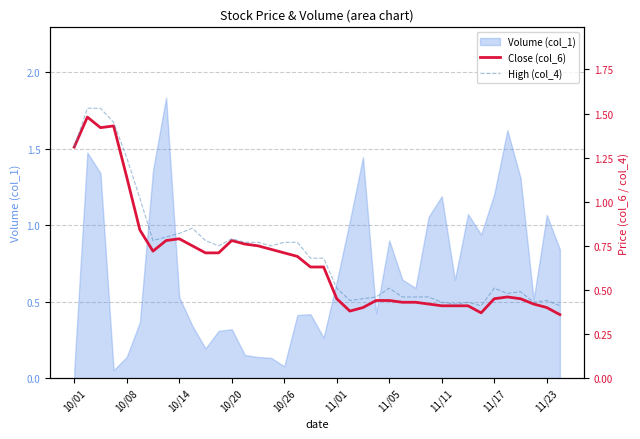

Is it true that Volume (col_1) equals 2.1 at 11/11?

False